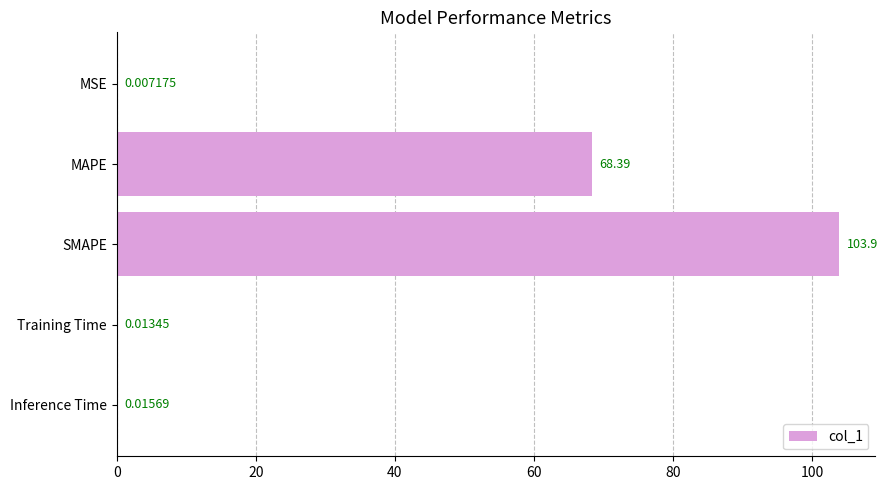

Are the bars grouped side by side (vs. stacked)?

No